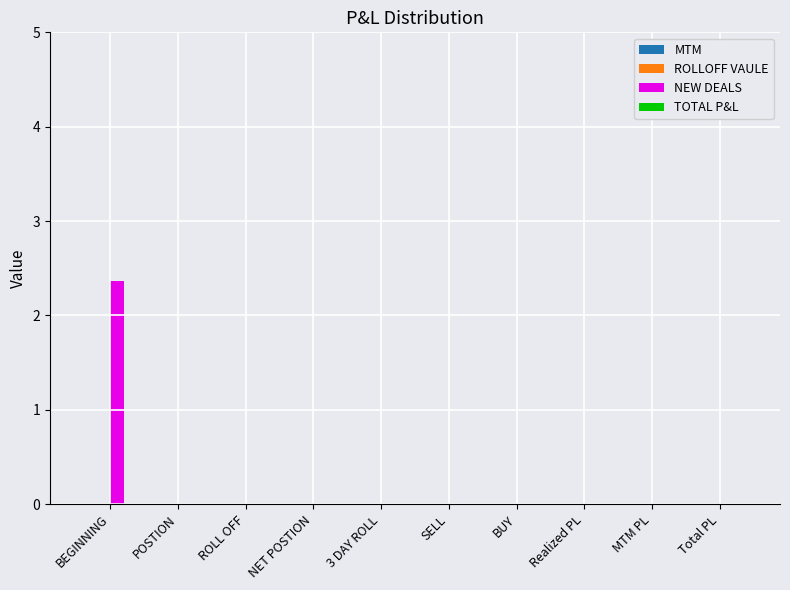

What is the sum of all values?

2.4